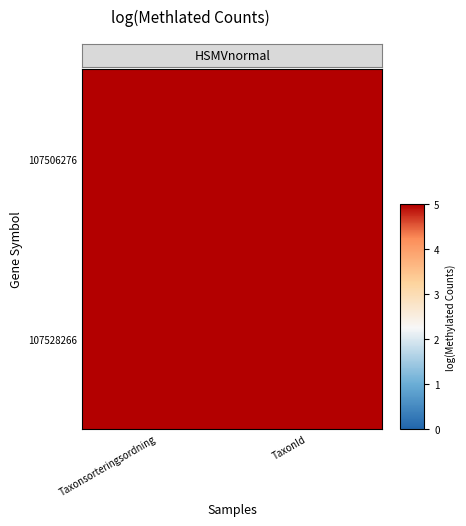

Reading left to right, transcribe all the data shown in this chart.

107506276: Taxonsorteringsordning=10.9	TaxonId=11.5
107528266: Taxonsorteringsordning=11.4	TaxonId=15.6